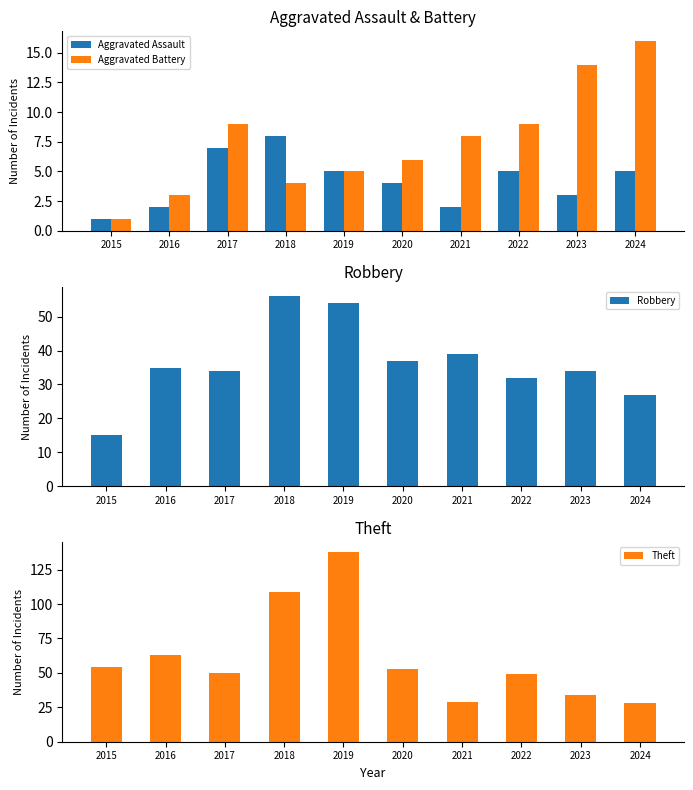

Between 2015 and 2023, which series saw the biggest shift?

Theft